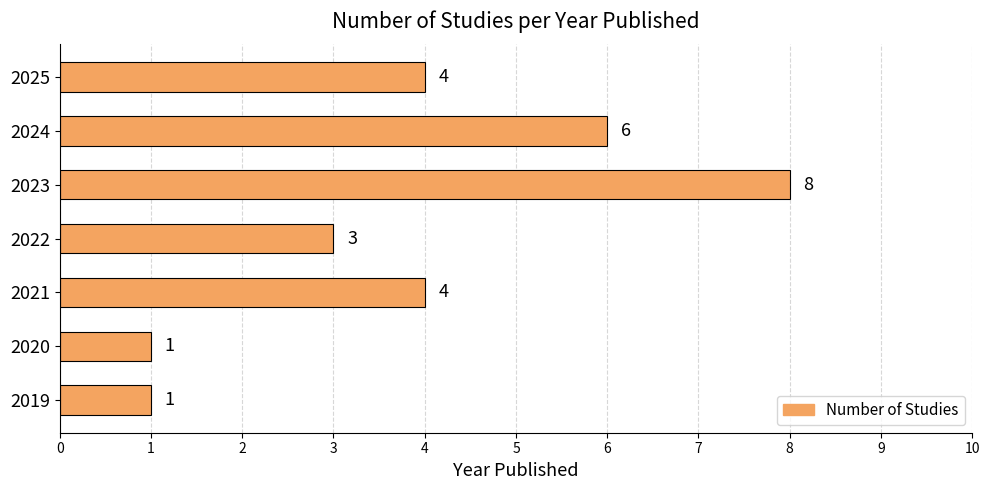

What is the difference between the maximum and minimum values?

7